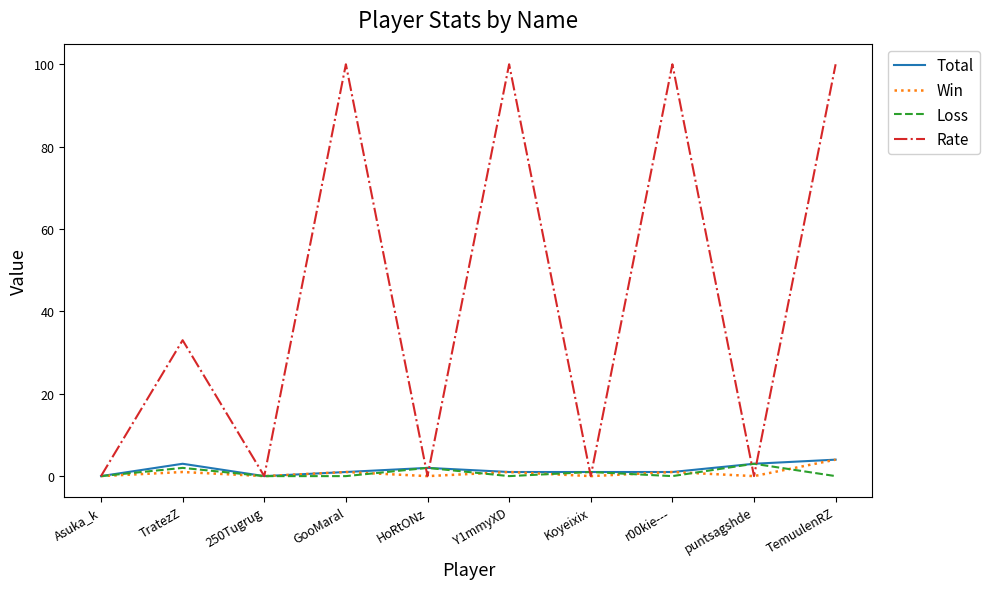

Where is the first local minimum for Rate?

250Tugrug